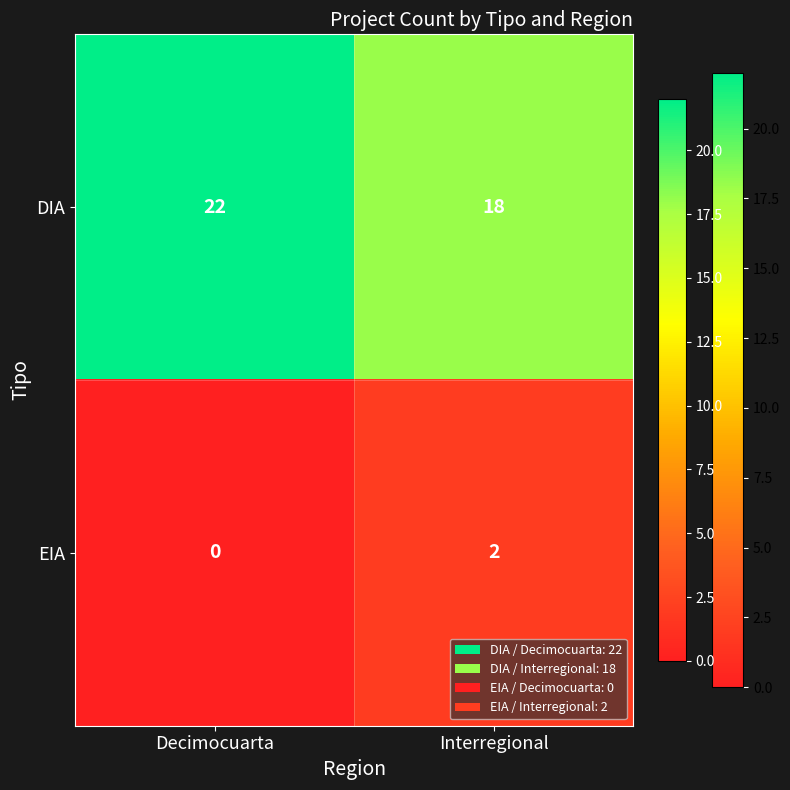

True or false: DIA has a value of 18 at Interregional.

True